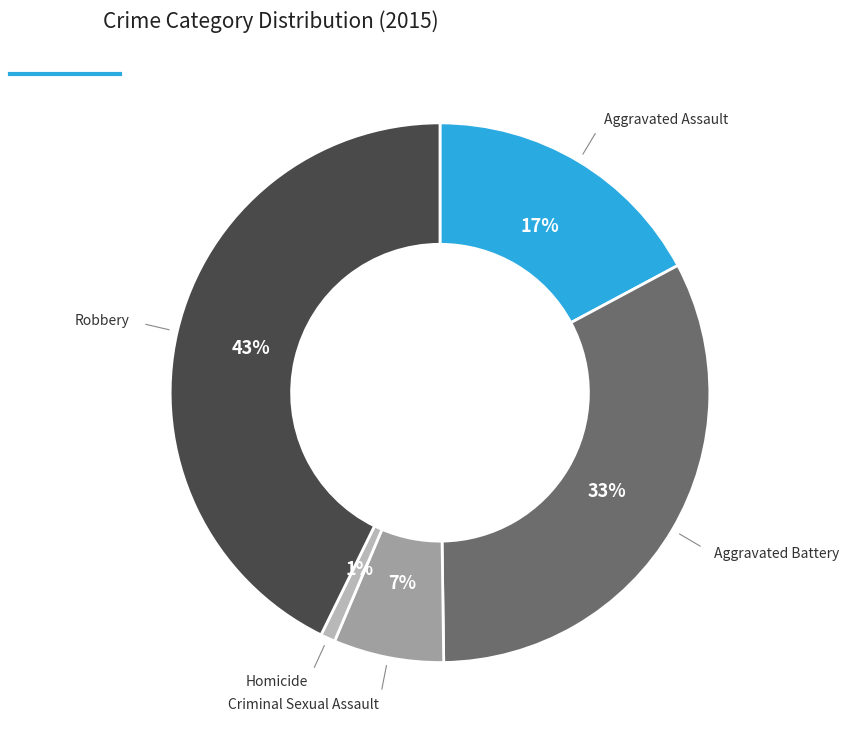

To the nearest percent, what is the difference between the largest and smallest slice percentages?

42%